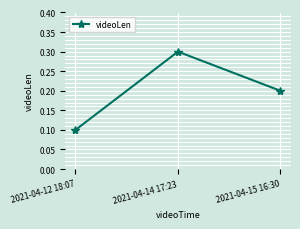

What is the label of the 3rd point from the right?

2021-04-12 18:07